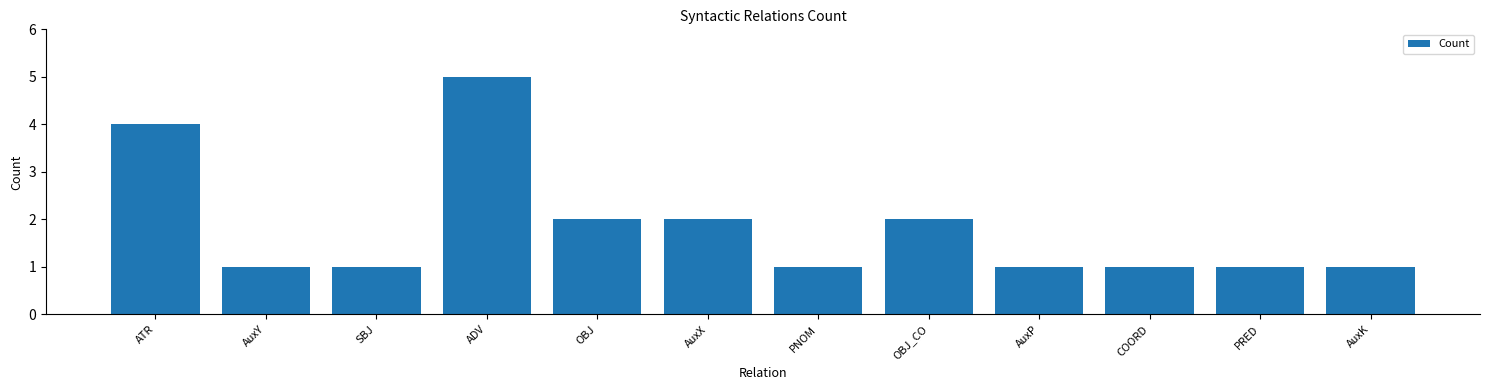

What is the difference between the maximum and minimum values?

4